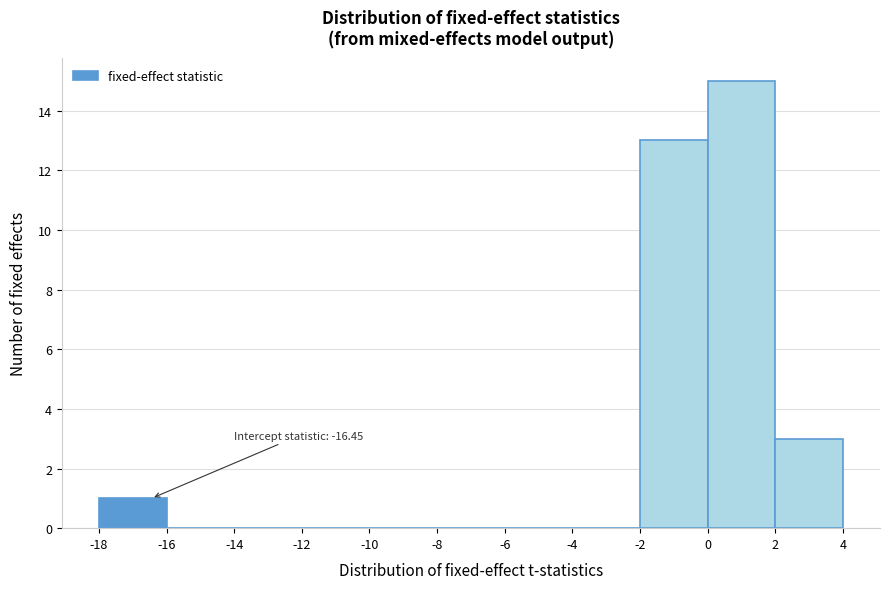

Over which range of the x-axis is the bar tallest?

0 to 2